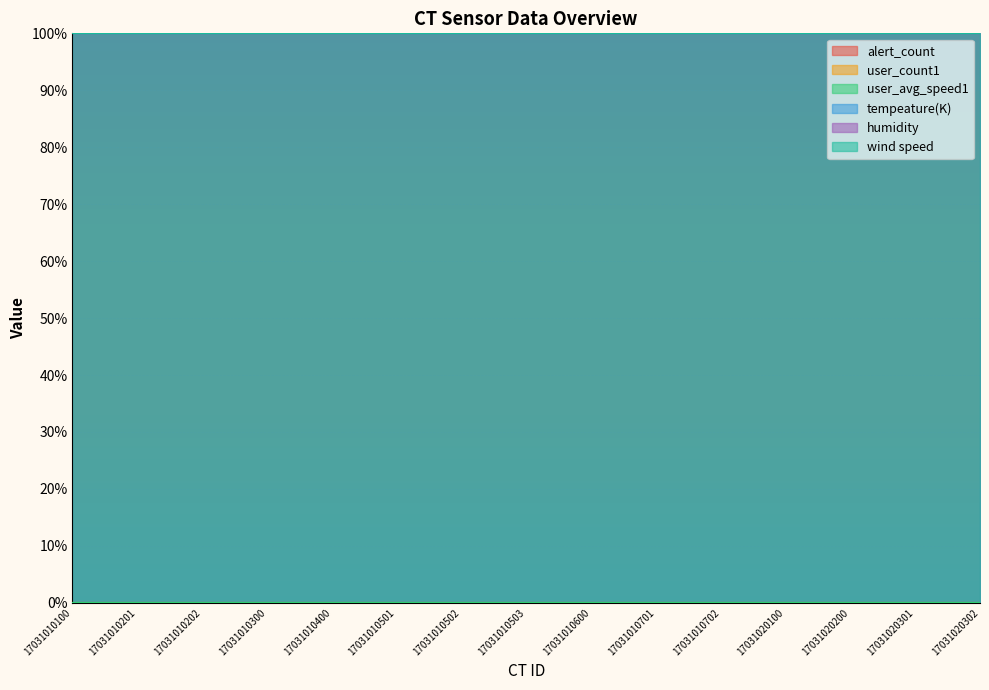

True or false: user_count1 and tempeature(K) cross at least once.

False